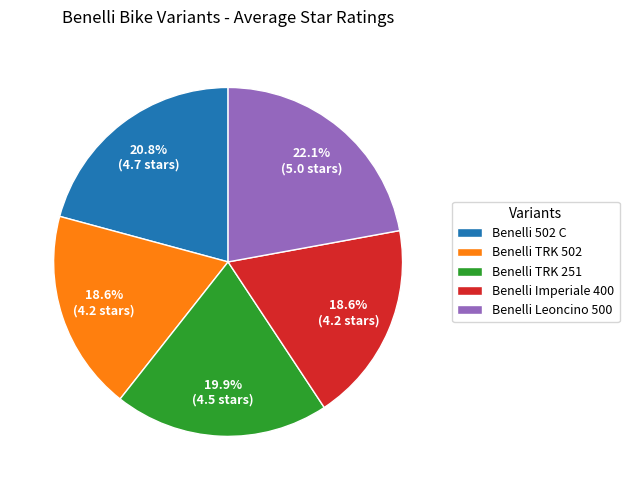

Approximately how many times larger is the value at Benelli TRK 251 compared to Benelli Leoncino 500?

0.9